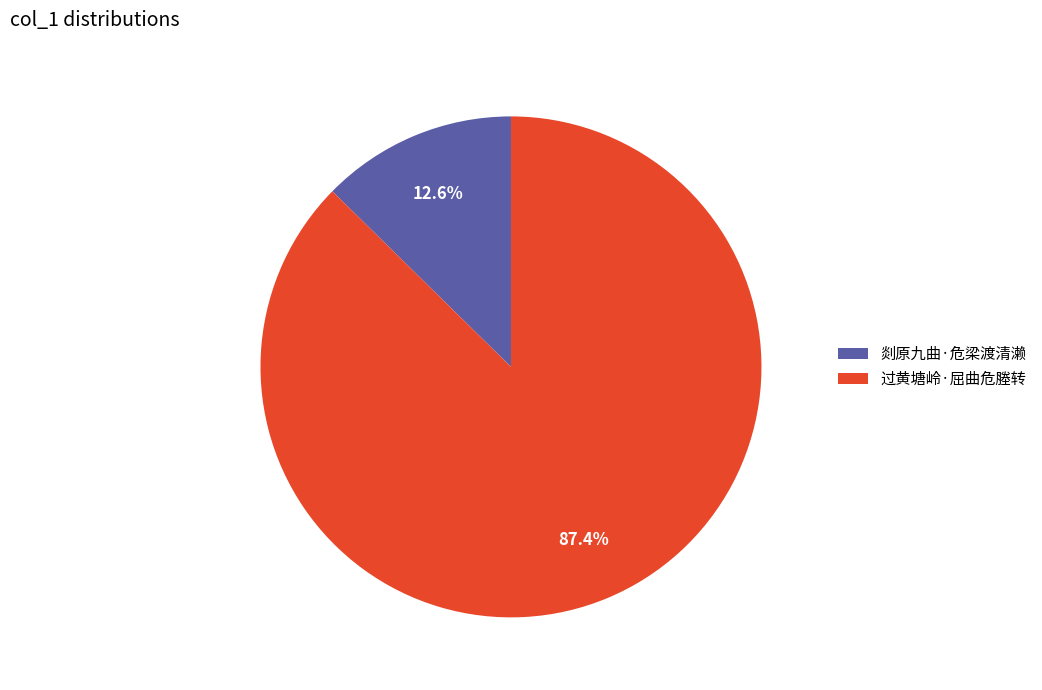

To the nearest percent, what is the combined percentage of 剡原九曲·危梁渡清濑 and 过黄塘岭·屈曲危塍转?

100%